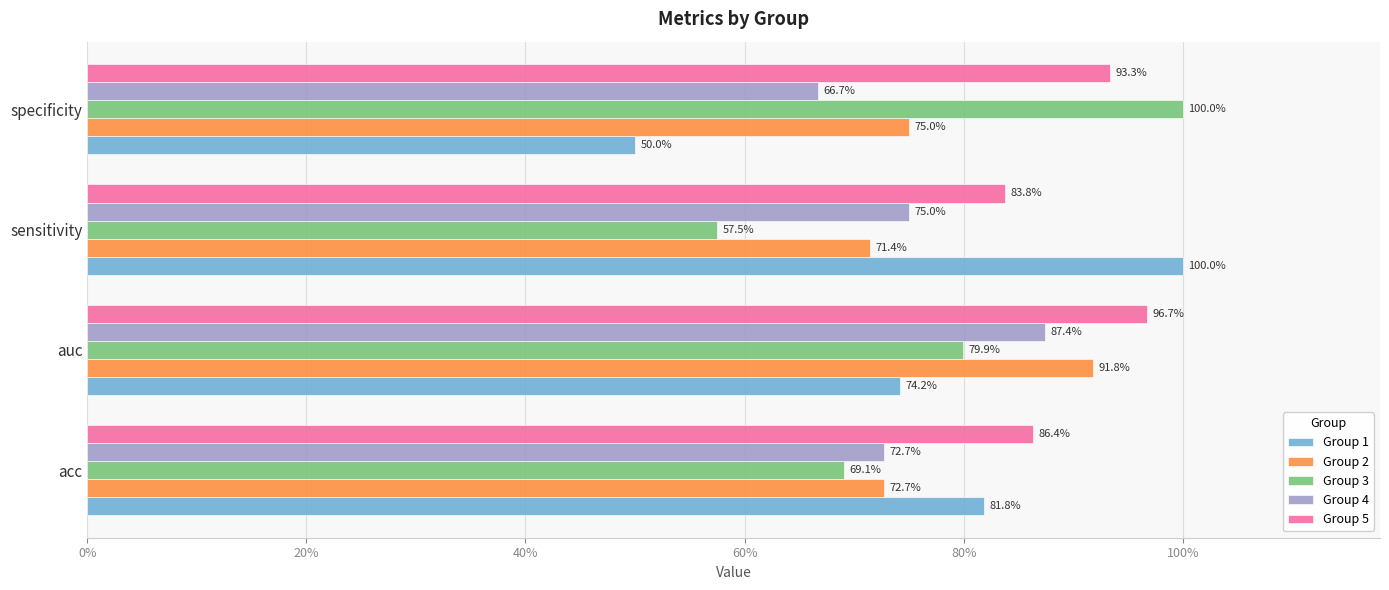

What are all the series names shown in the legend?

Group 1, Group 2, Group 3, Group 4, Group 5